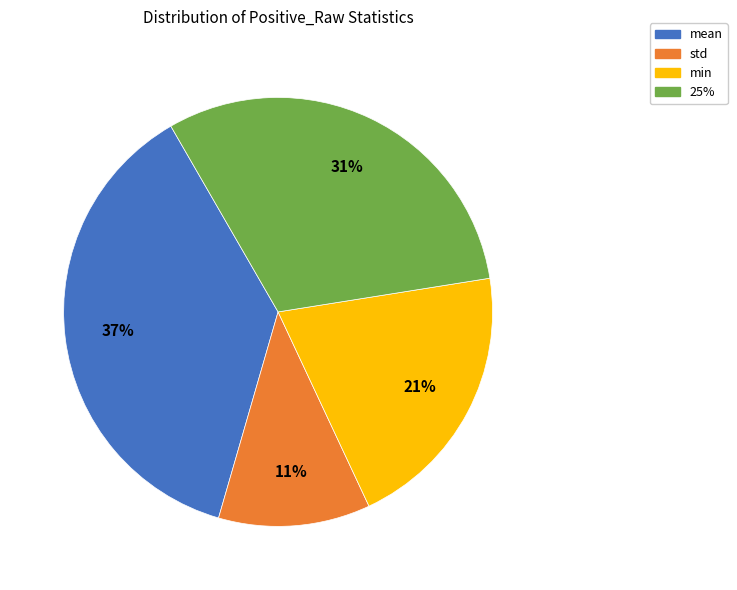

Which slice is the largest?

mean